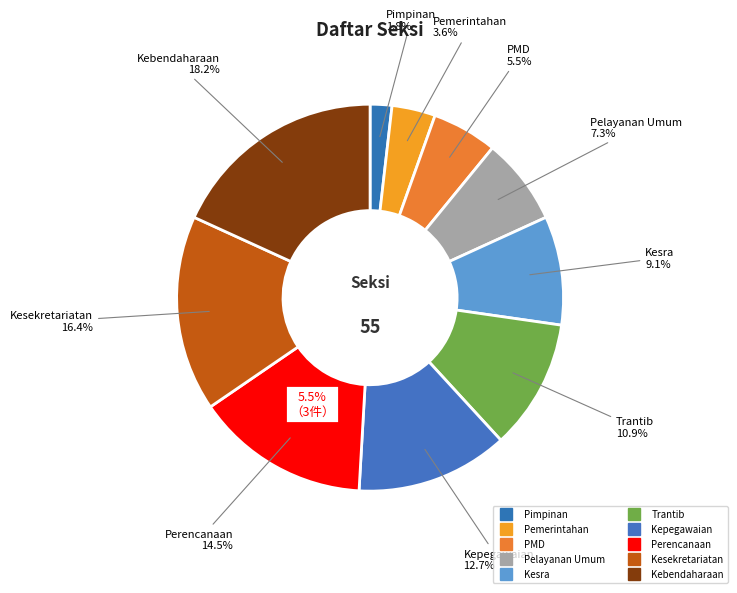

What percentage is the Perencanaan slice, to the nearest percent?

15%